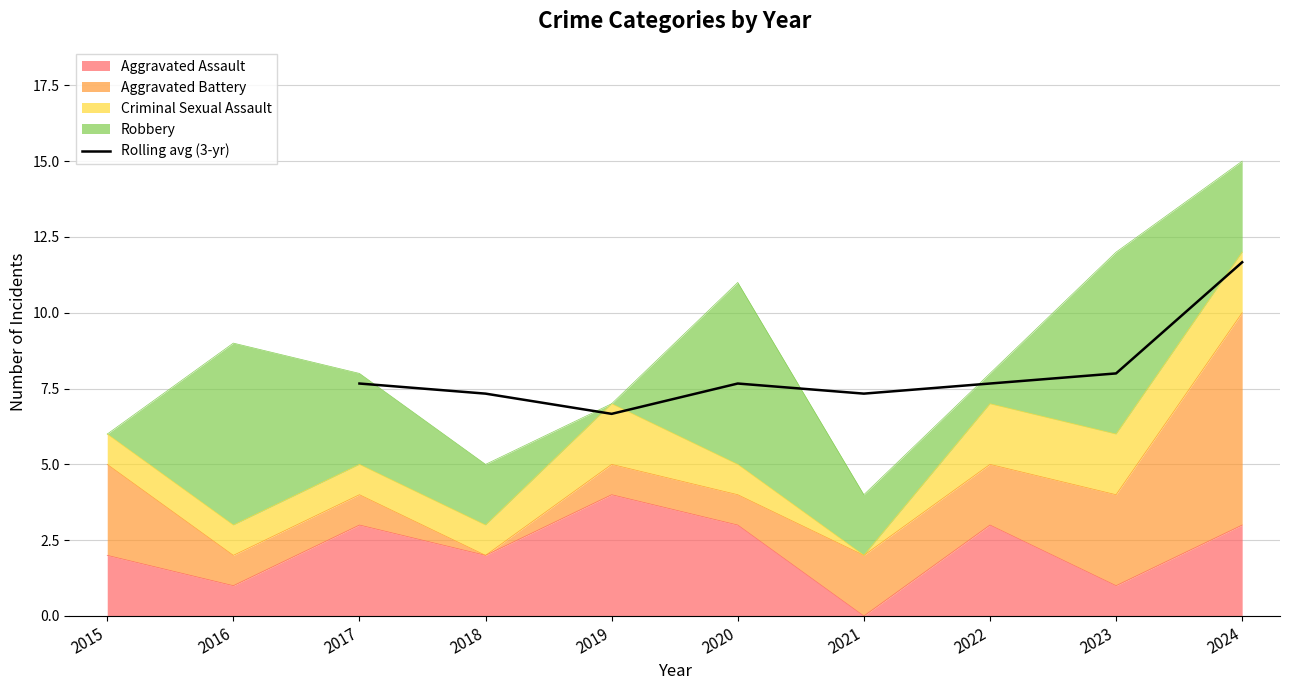

Reading right to left, extract all data points from this chart.

11.7	8.0	7.7	7.3	7.7	6.7	7.3	7.7